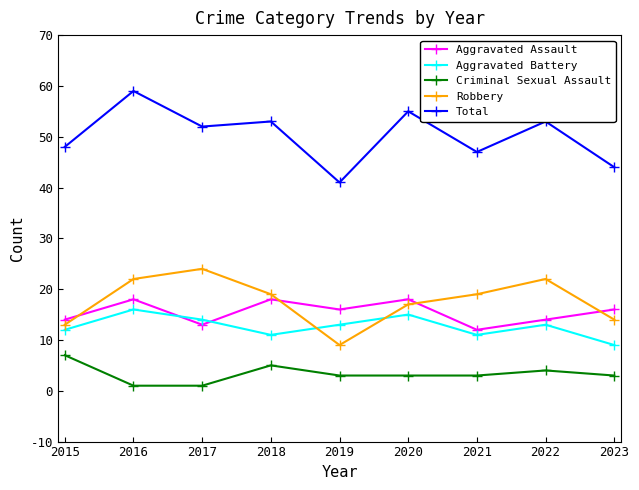

Is the value of Aggravated Battery at 2017 greater than the value of Aggravated Assault at 2020?

No